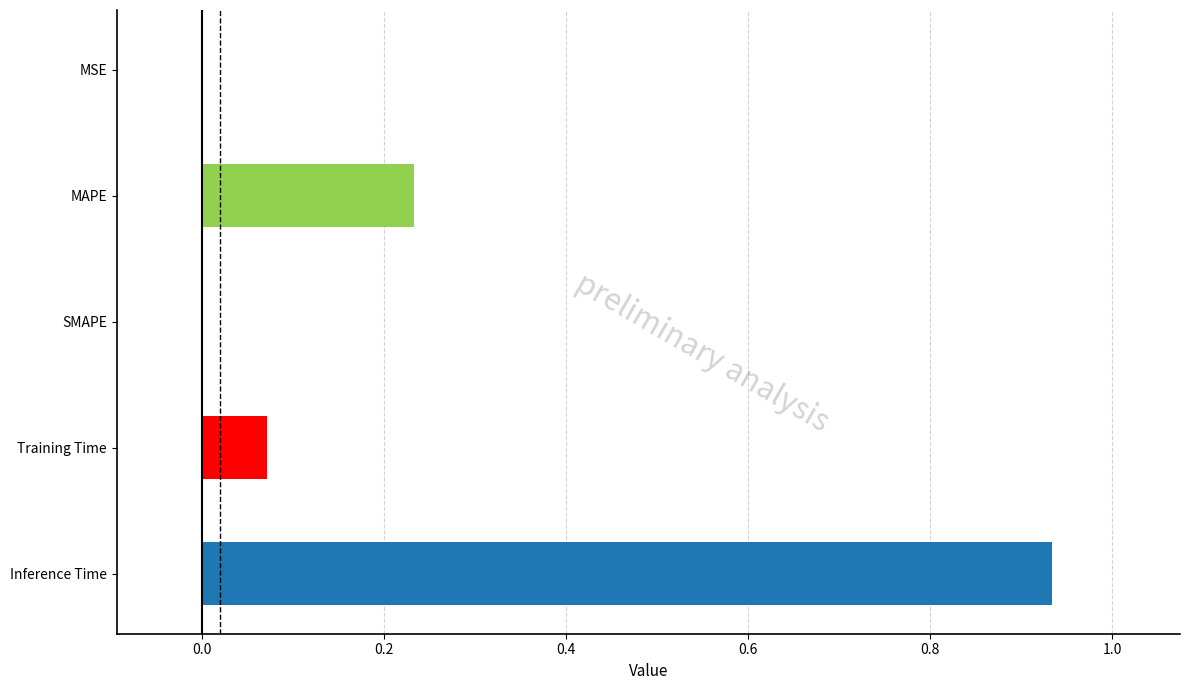

The value at SMAPE is -0.6. True or false?

False